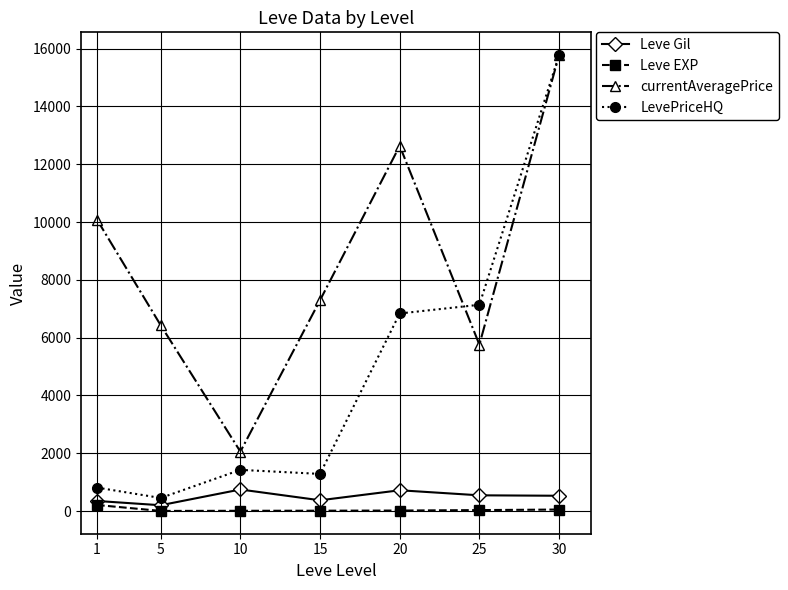

How many values in the LevePriceHQ series exceed 1425?

4